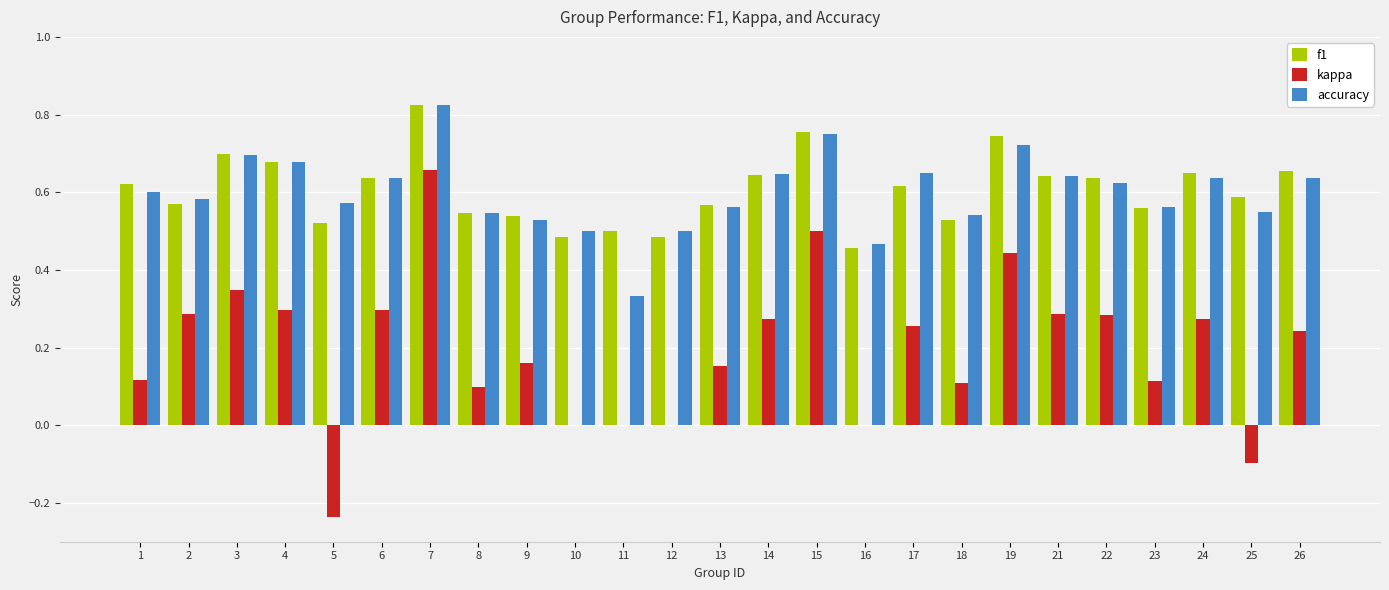

True or false: kappa has a value of -0.1 at 5.

False